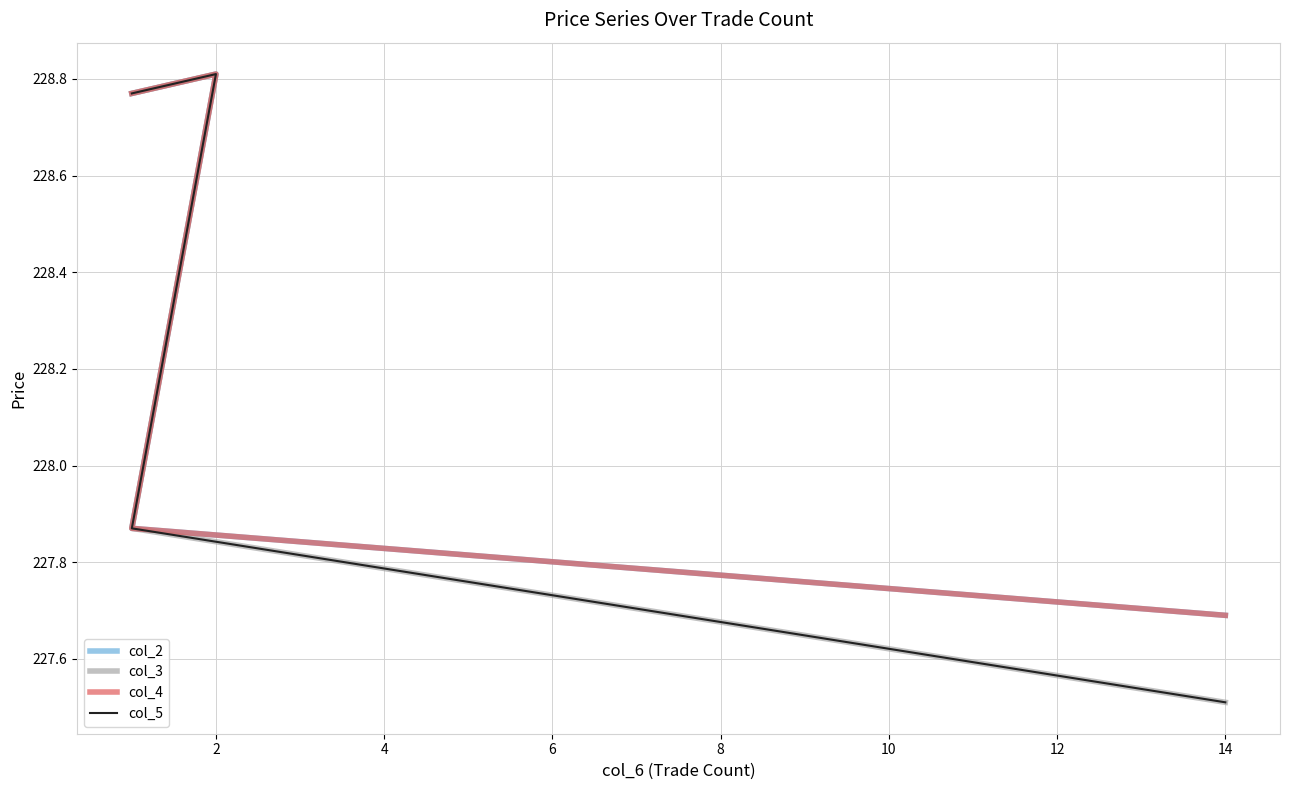

True or false: col_3 and col_5 cross at least once.

False